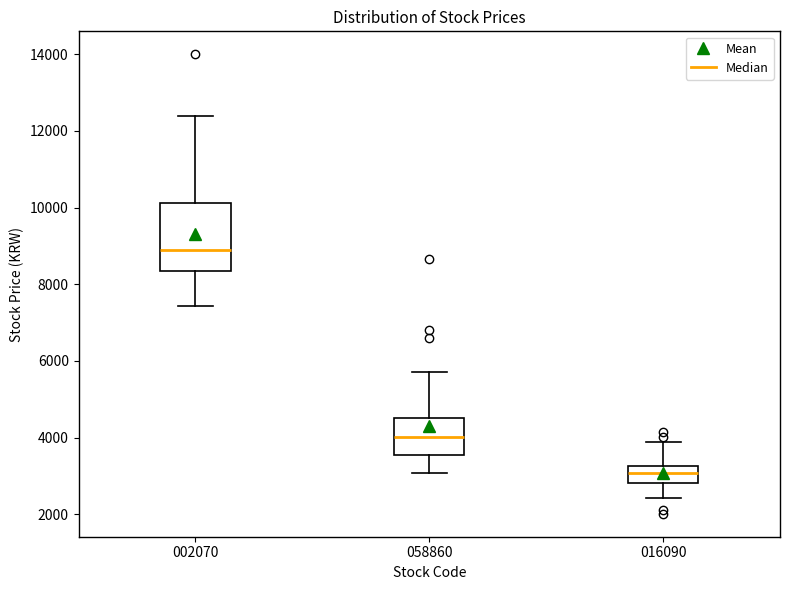

Where does the median line of the box at x = 058860 sit on the y-axis? The values are not printed on the chart, so give them approximately, as read against the axis.

4000